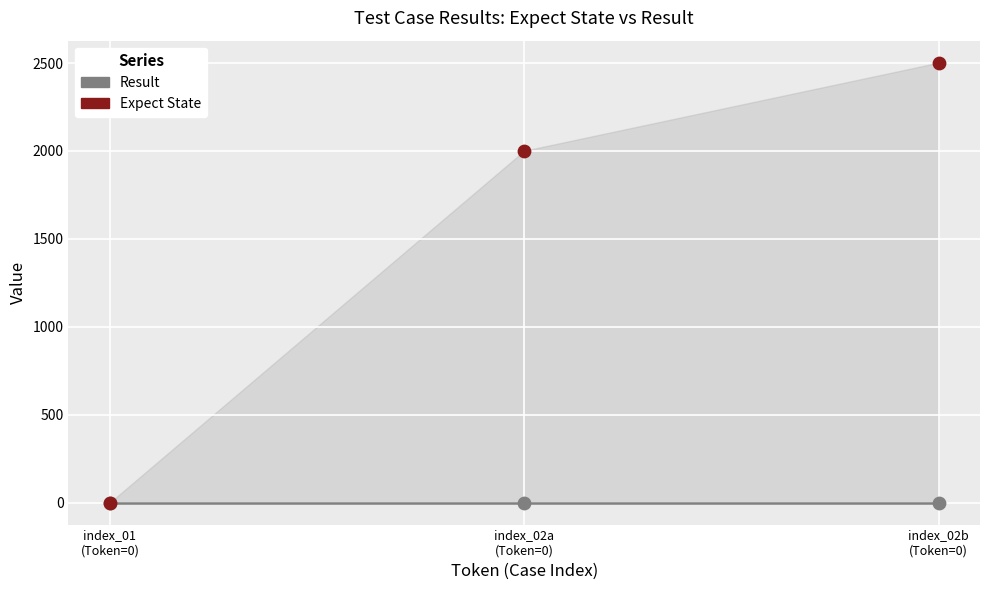

Which series has the widest spread of Y values?

Expect State